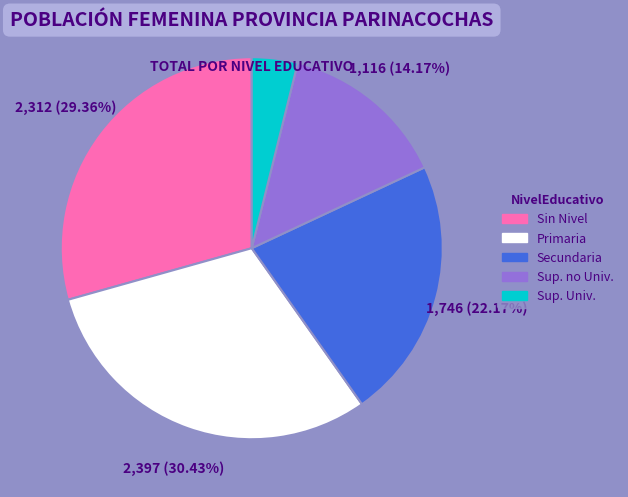

To the nearest percent, what portion does Sup. Univ. represent?

4%